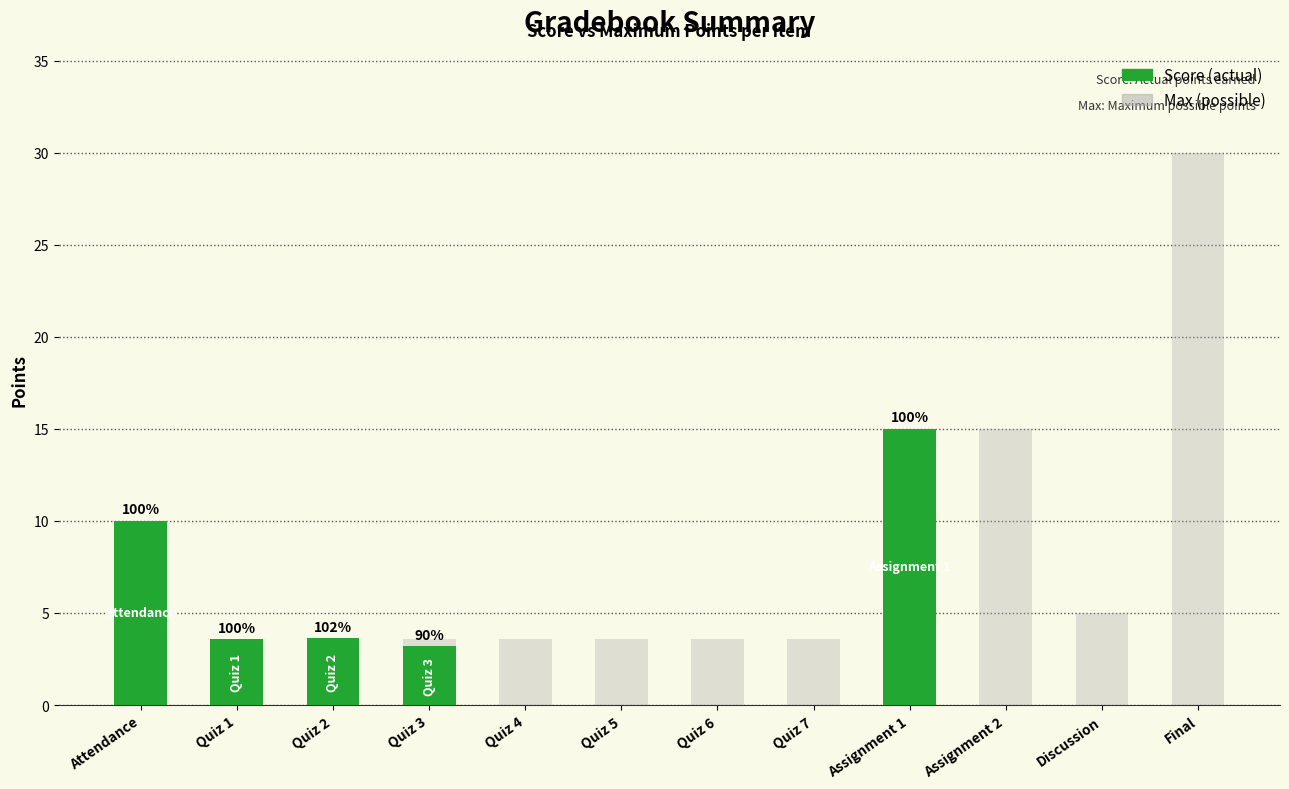

Reading right to left, what are all the values shown in this chart?

Max: Final=30.0	Discussion=5.0	Assignment 2=15.0	Assignment 1=15.0	Quiz 7=3.6	Quiz 6=3.6	Quiz 5=3.6	Quiz 4=3.6	Quiz 3=3.6	Quiz 2=3.6	Quiz 1=3.6	Attendance=10.0
Score: Final=0.0	Discussion=0.0	Assignment 2=0.0	Assignment 1=15.0	Quiz 7=0.0	Quiz 6=0.0	Quiz 5=0.0	Quiz 4=0.0	Quiz 3=3.2	Quiz 2=3.6	Quiz 1=3.6	Attendance=10.0